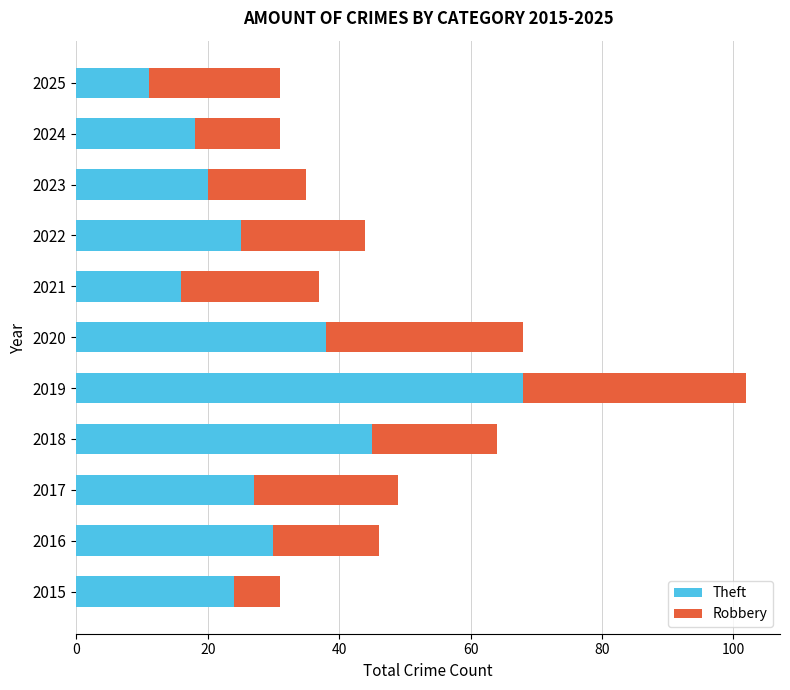

At which category is the sum across all series the highest?

2019